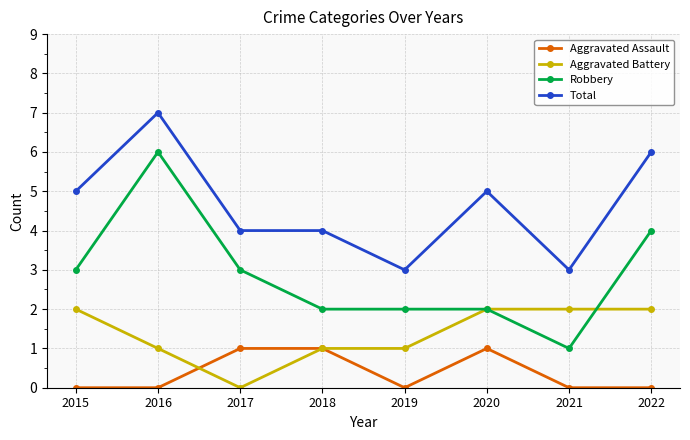

What is the value of the Aggravated Assault point at the 3rd from the left?

1